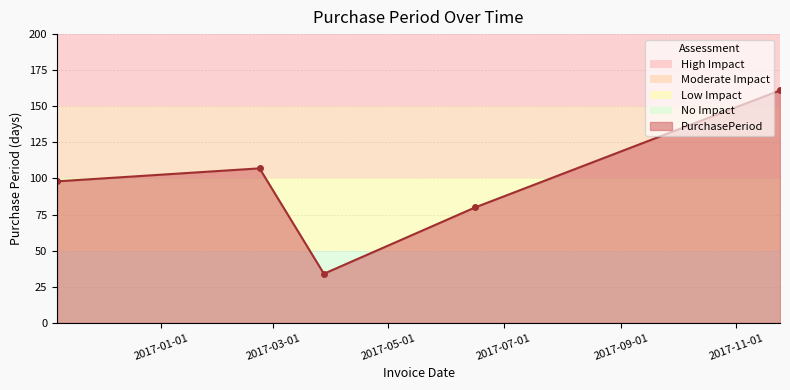

What is the minimum value shown in the chart?

34